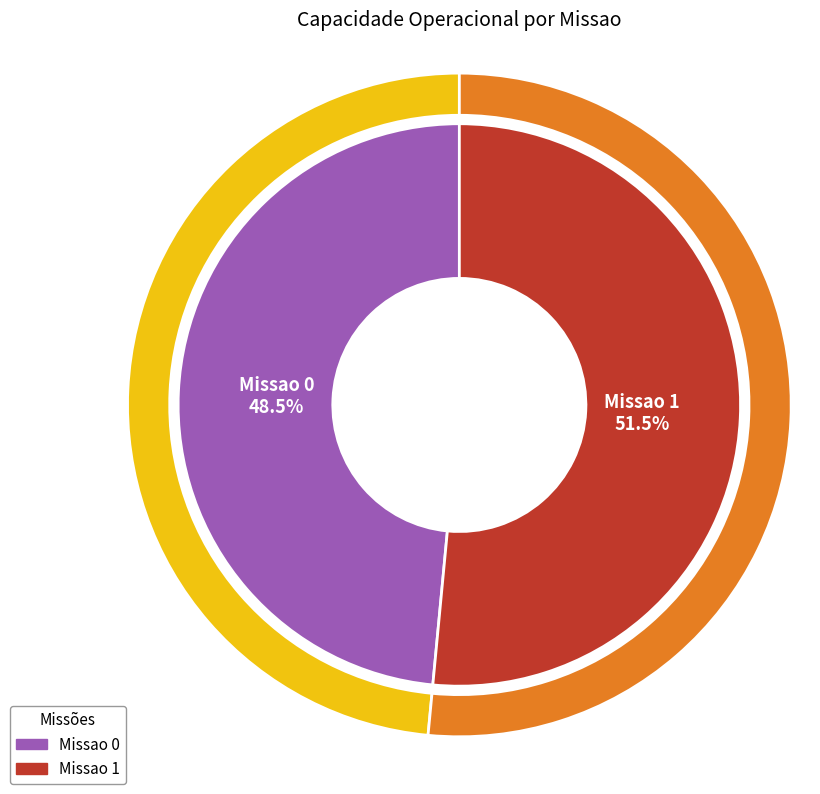

To the nearest percent, what is the combined percentage of Missao 0 and Missao 1?

100%